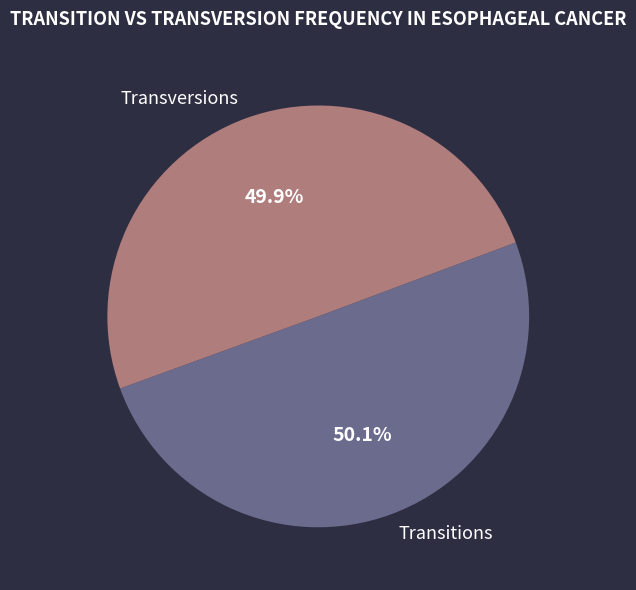

Is there any slice that represents more than half of the pie?

Yes